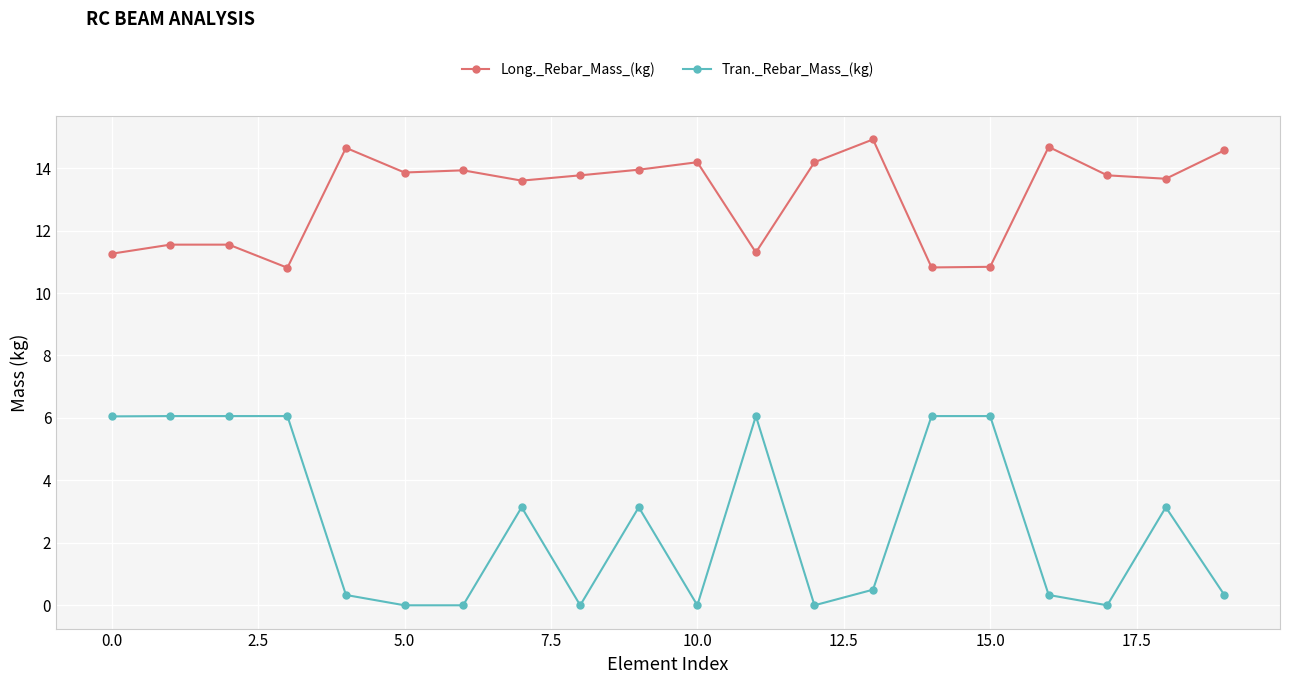

Which series has the widest spread of values?

Tran._Rebar_Mass_(kg)